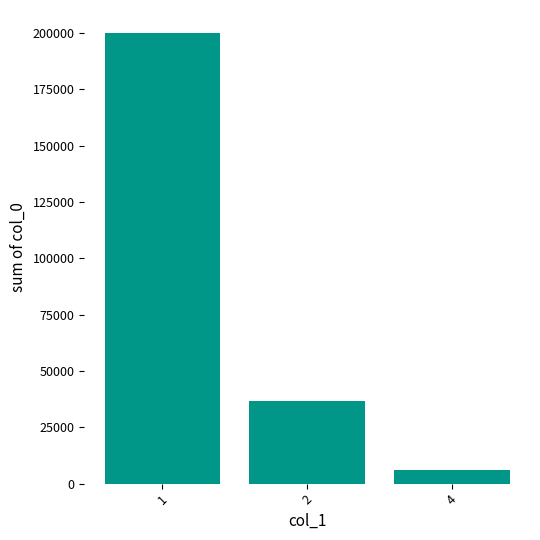

What is the minimum value shown in the chart?

6112